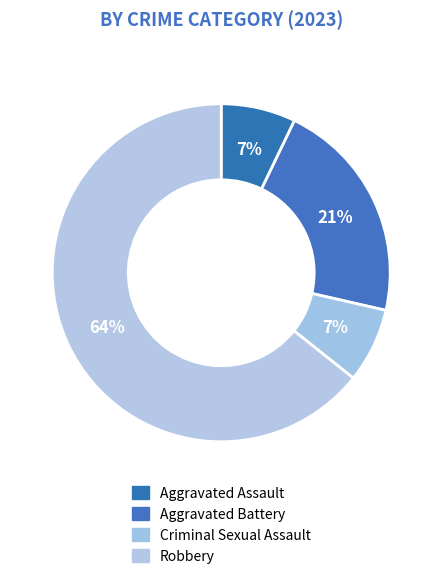

Which slice is the largest?

Robbery